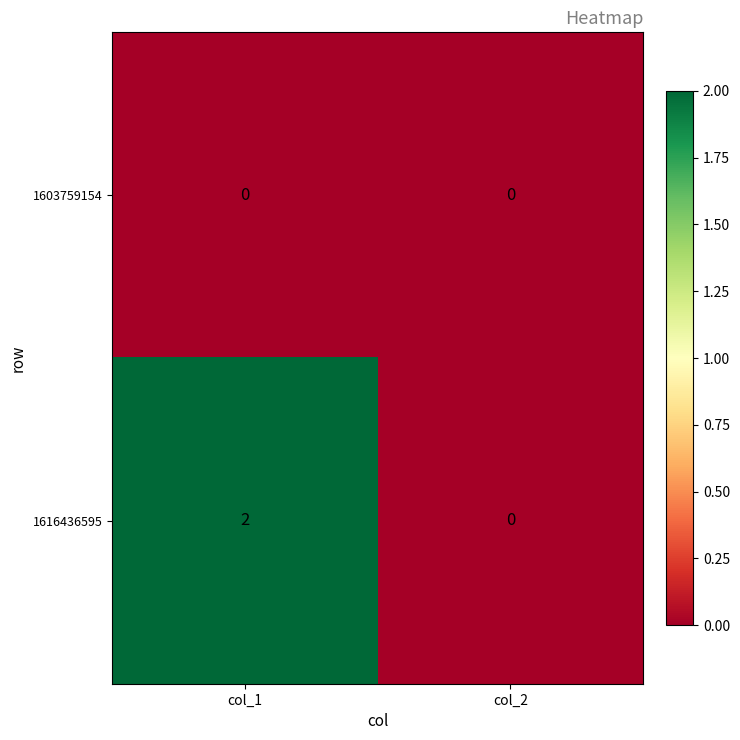

Reading left to right, what are all the values shown in this chart?

1603759154: 0	0
1616436595: 2	0